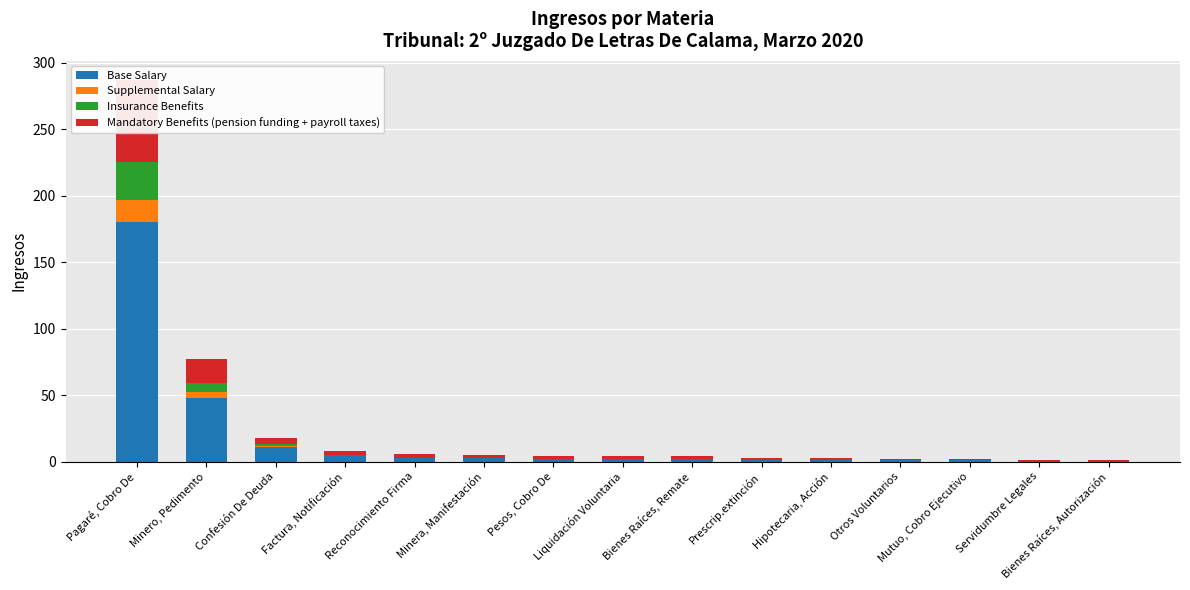

Rank the series at Servidumbre Legales from highest to lowest value.

Mandatory Benefits (pension funding + payroll taxes), Base Salary, Supplemental Salary, Insurance Benefits